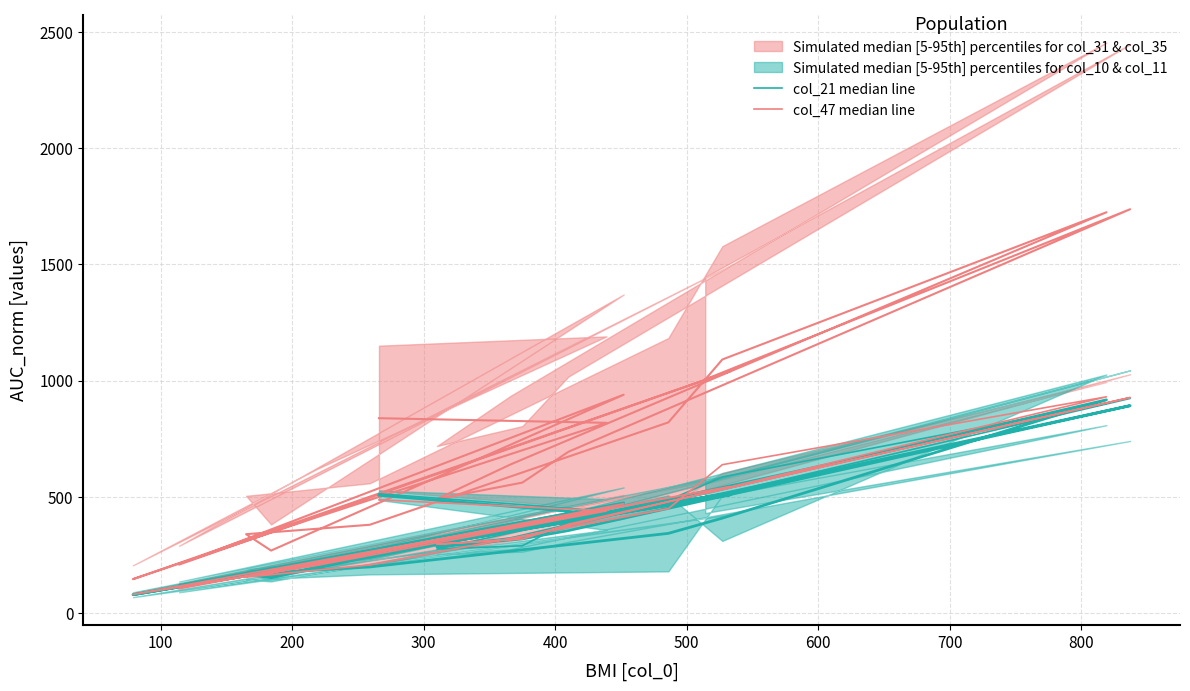

Reading left to right, transcribe all the data shown in this chart.

col_21 median line: 513	438	211	80	519	121	474	159	173	236	485	585	902	344	275	289	391	923	495
col_47 median line: 487	439	205	80	544	104	470	172	154	207	449	638	930	316	296	318	382	927	515